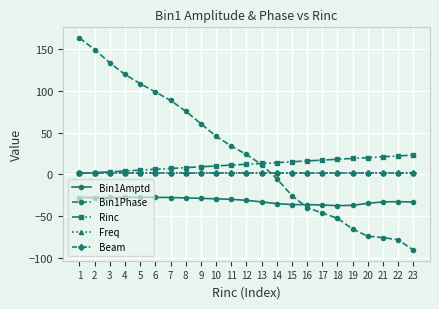

The Bin1Phase series shows 18.9 at 7. True or false?

False